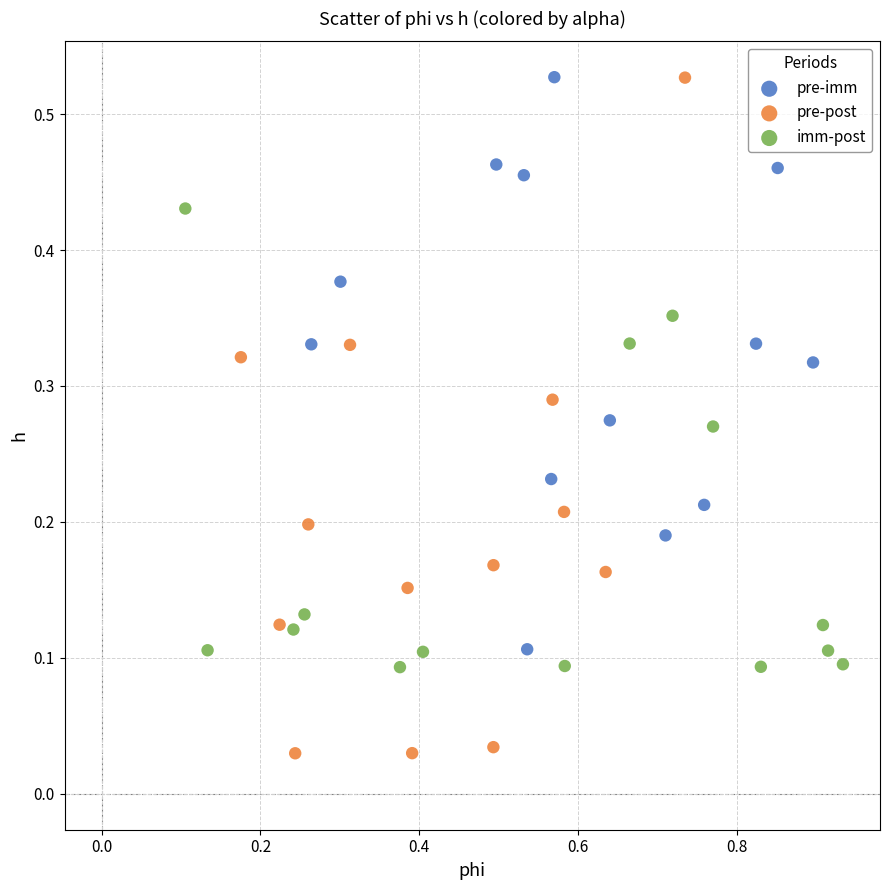

Which series contains the lowest Y value?

pre-post